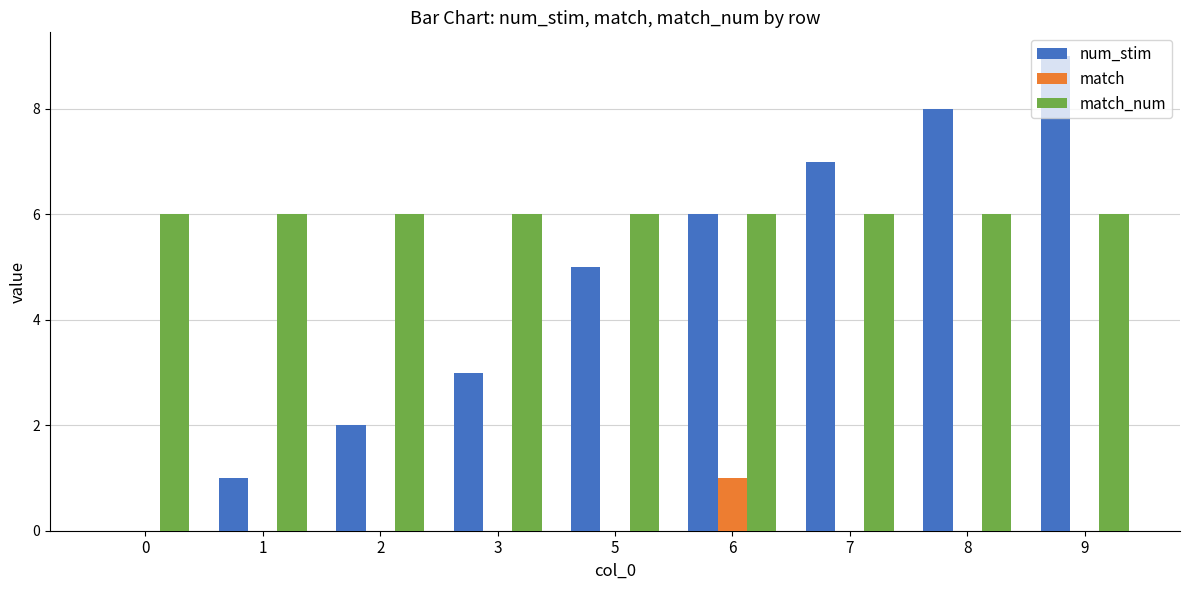

Count the match values in the range 0 to 1.

9